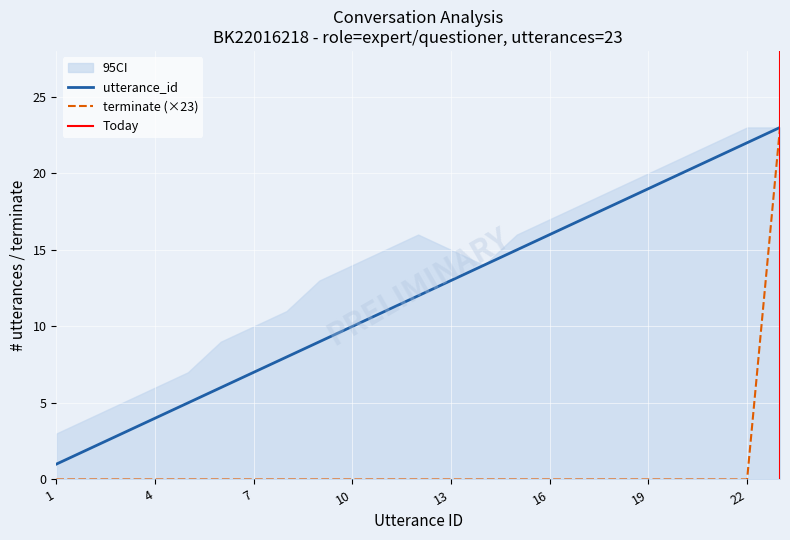

Rank the categories by terminate value from lowest to highest.

1, 2, 3, 4, 5, 6, 7, 8, 9, 10, 11, 12, 13, 14, 15, 16, 17, 18, 19, 20, 21, 22, 23